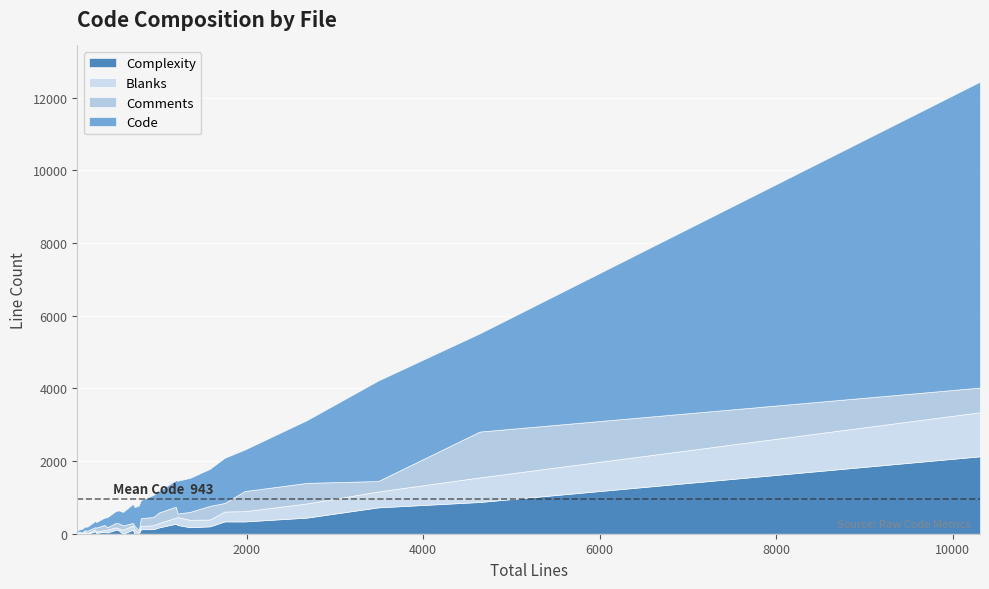

What is the difference between the highest and lowest values at 8?

151